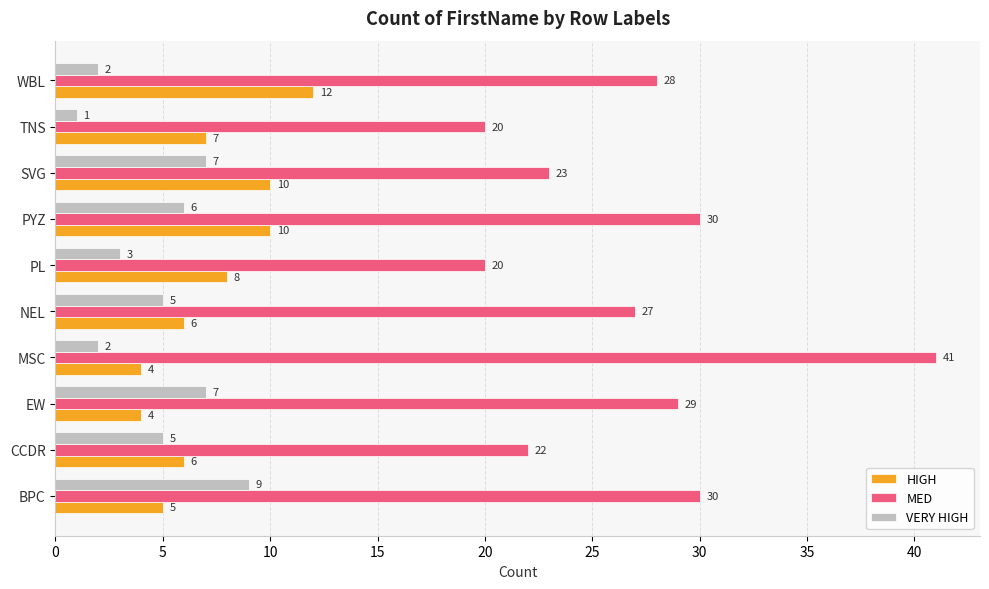

What is the sum of all MED values?

270